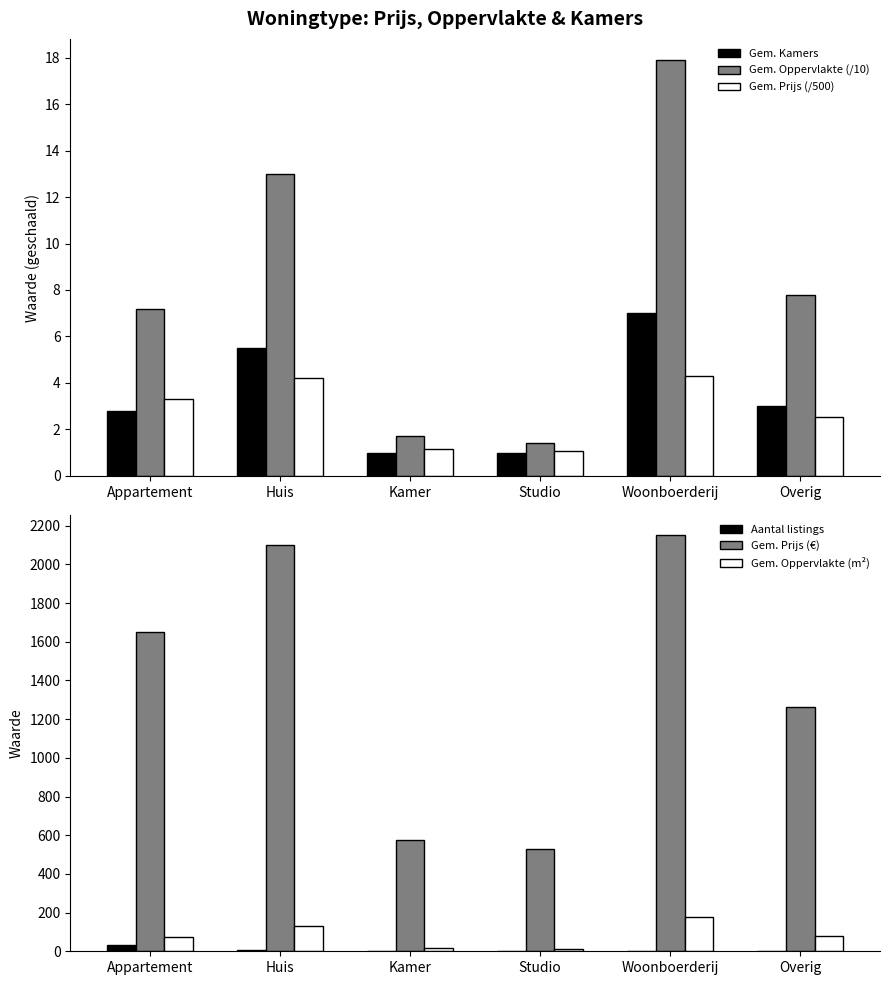

Read the Gem. Kamers value at Woonboerderij.

7.0